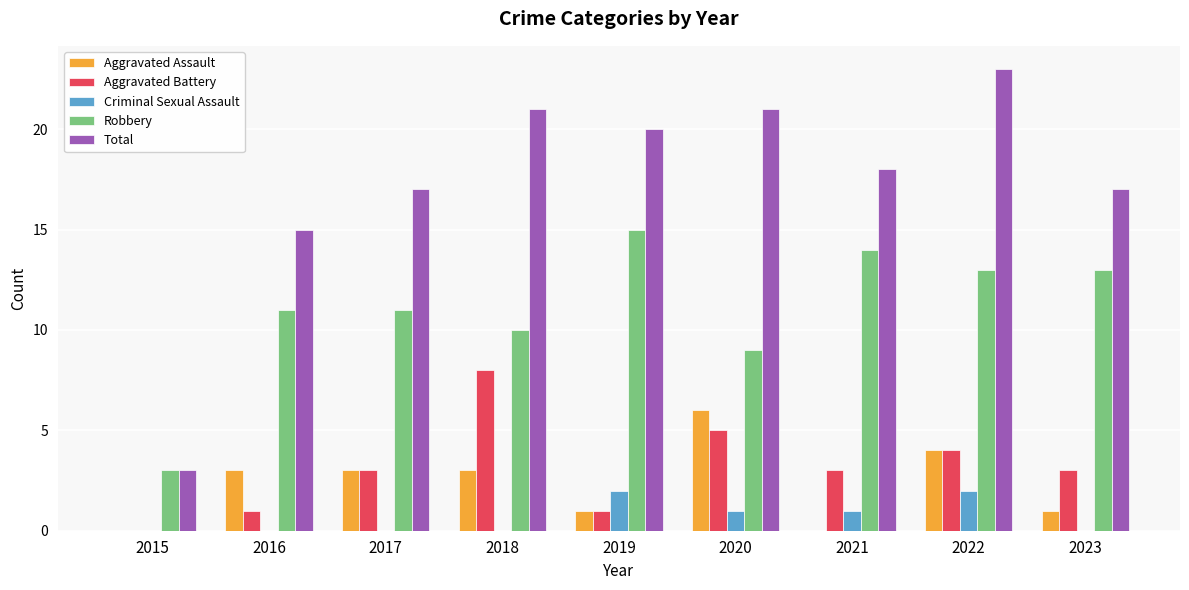

Between 2017 and 2019, which series saw the biggest shift?

Robbery